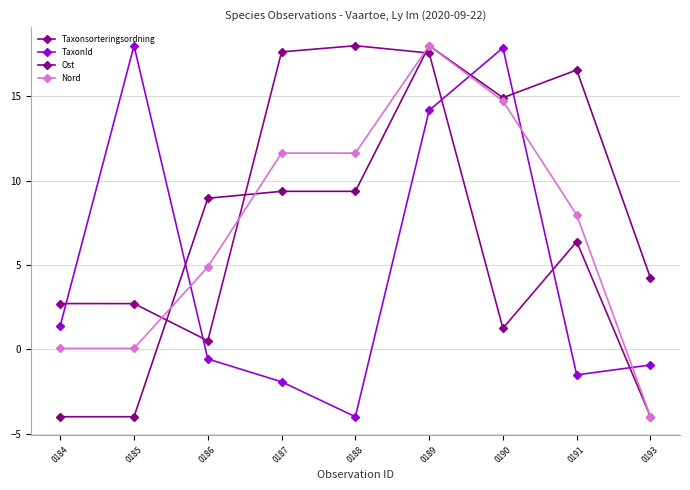

Which has a higher value, 0188 or 0185?

0188